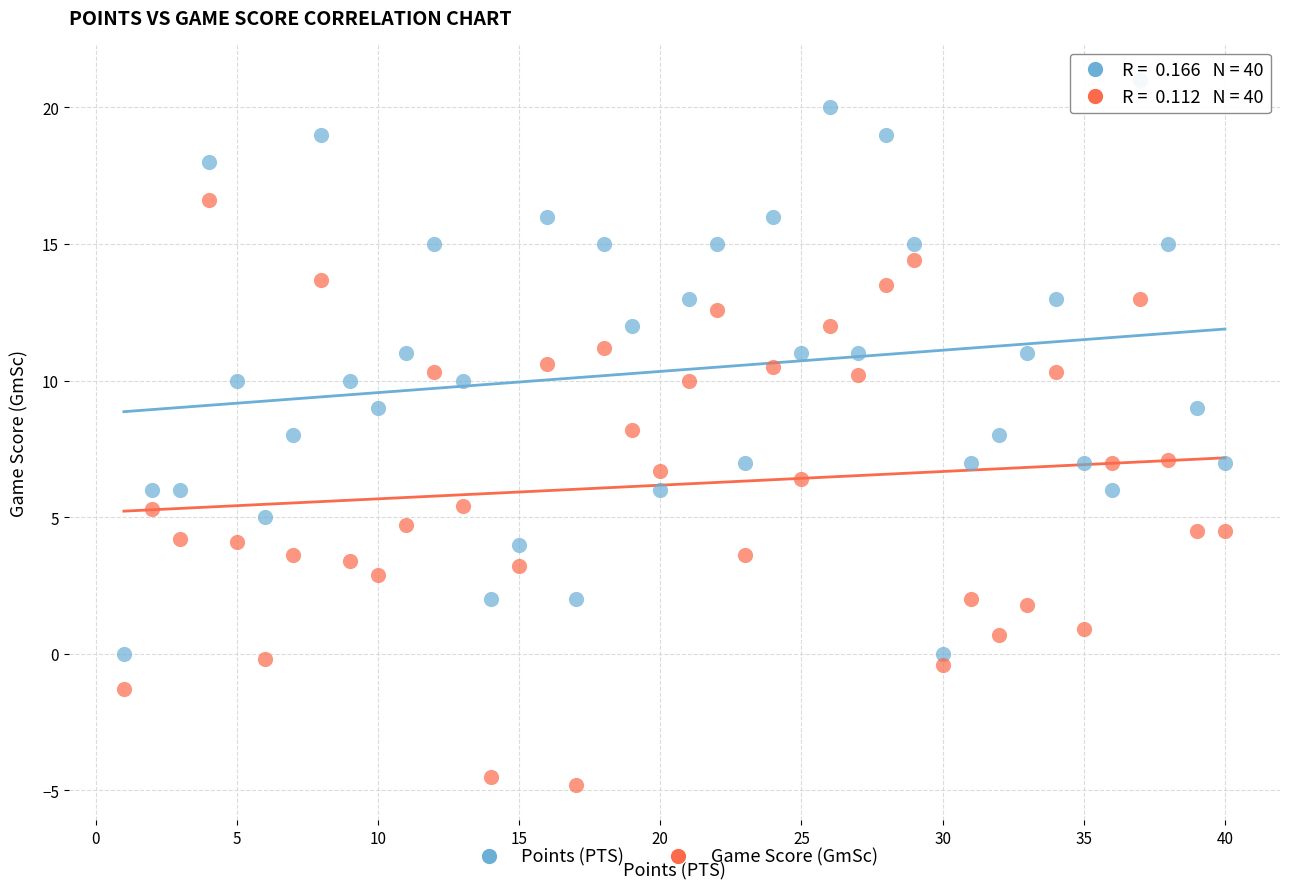

Which series contains the lowest Y value?

Game Score (GmSc)